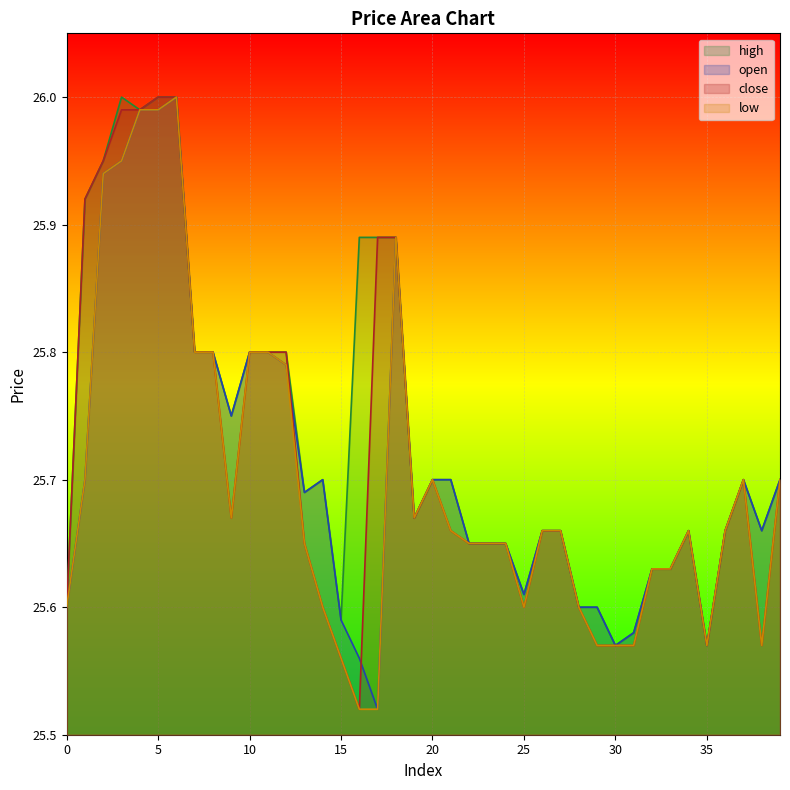

At 27, list the series in order from smallest to largest.

open, high, close, low